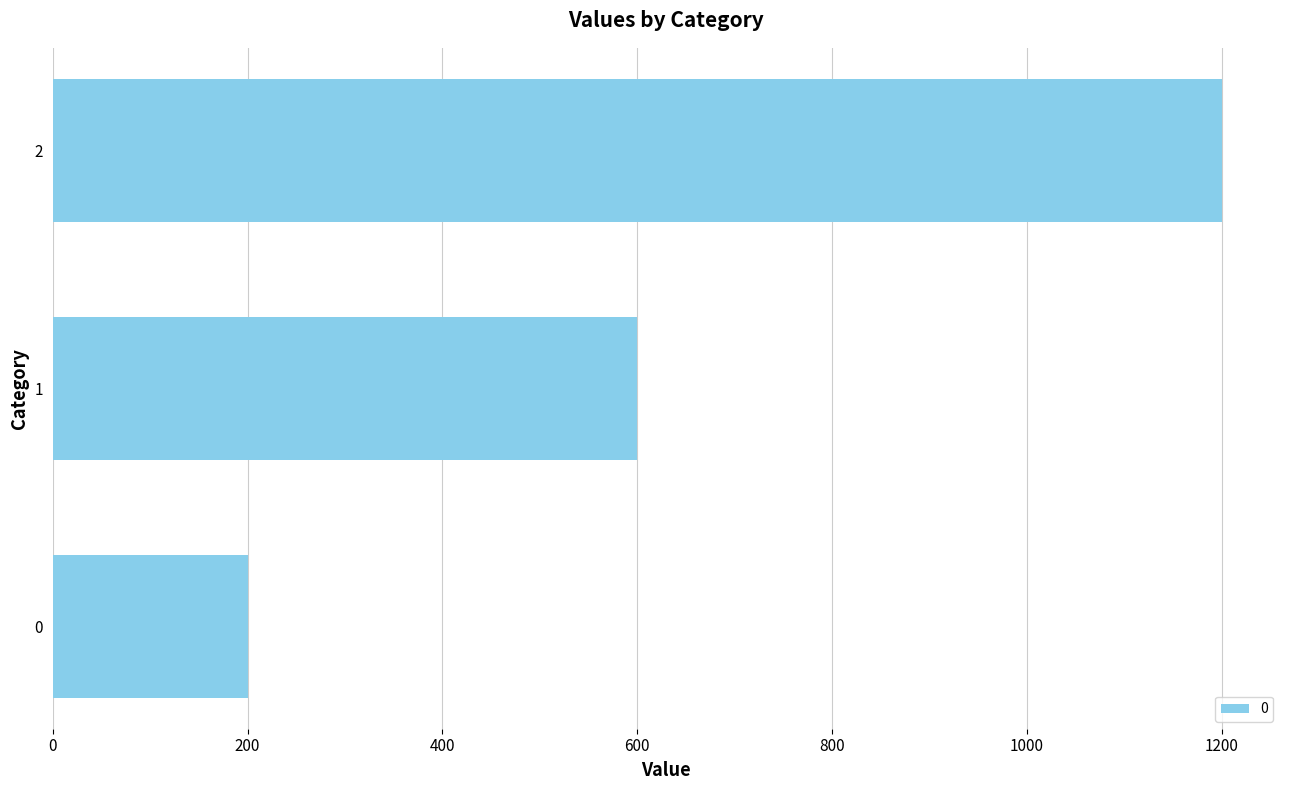

Count the number of categories in the chart.

3